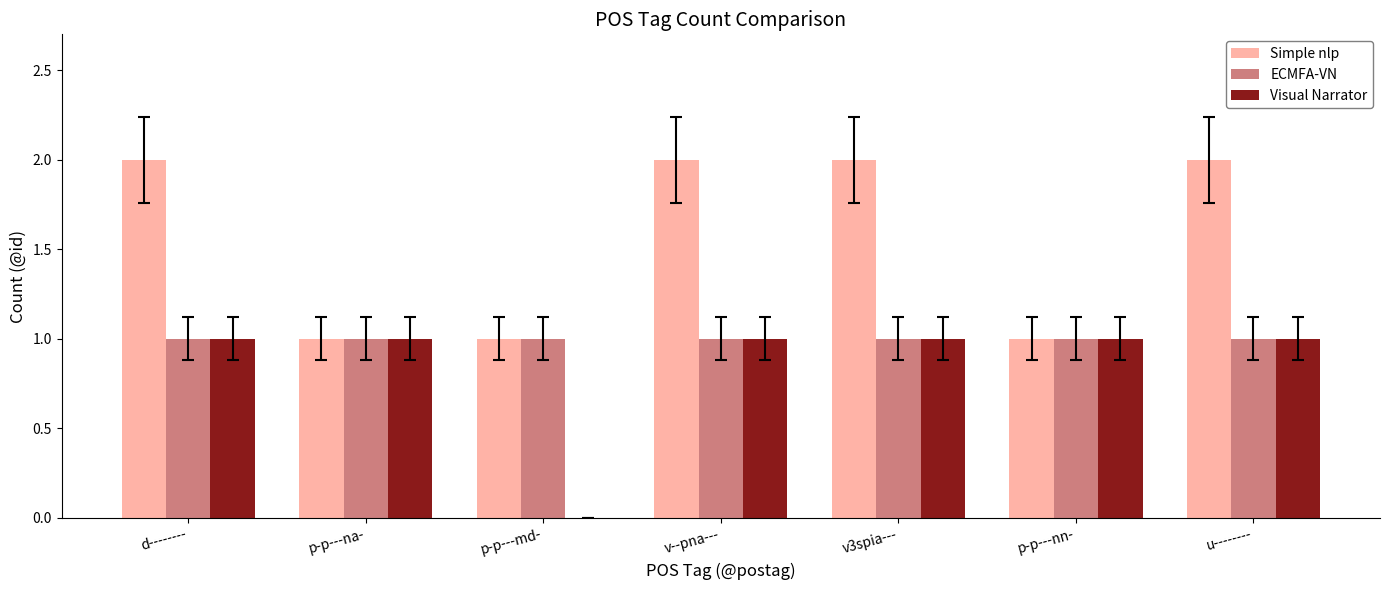

Which series changed the most between v3spia--- and p-p---nn-?

Simple nlp